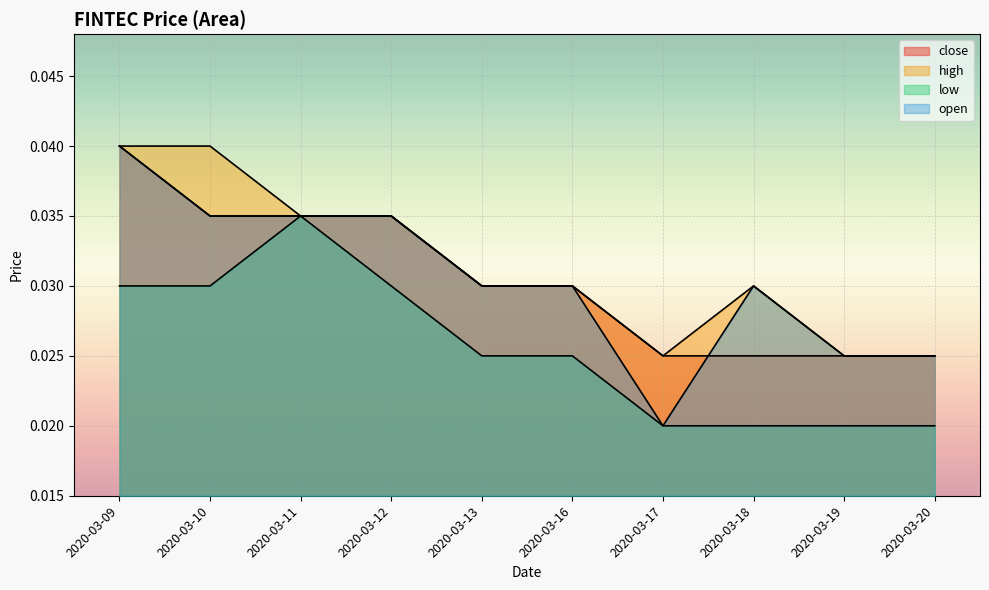

At which category is the sum across all series the highest?

2020-03-09